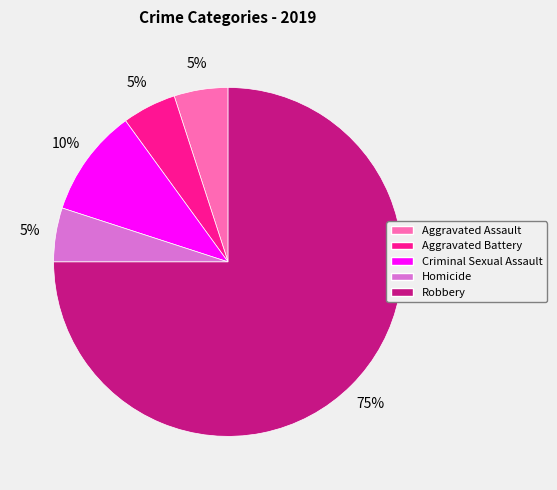

Which slice is the largest?

Robbery